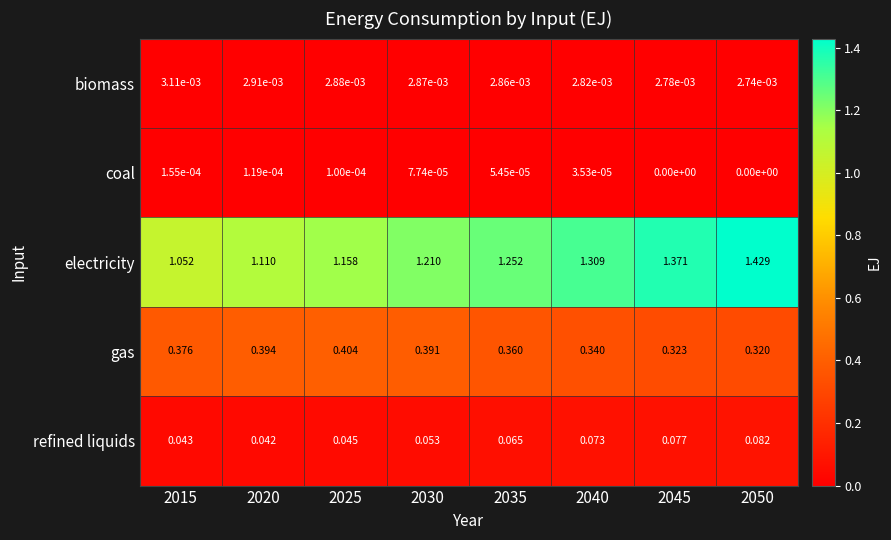

Rank the series by their maximum value, from highest to lowest.

electricity, gas, refined liquids, biomass, coal